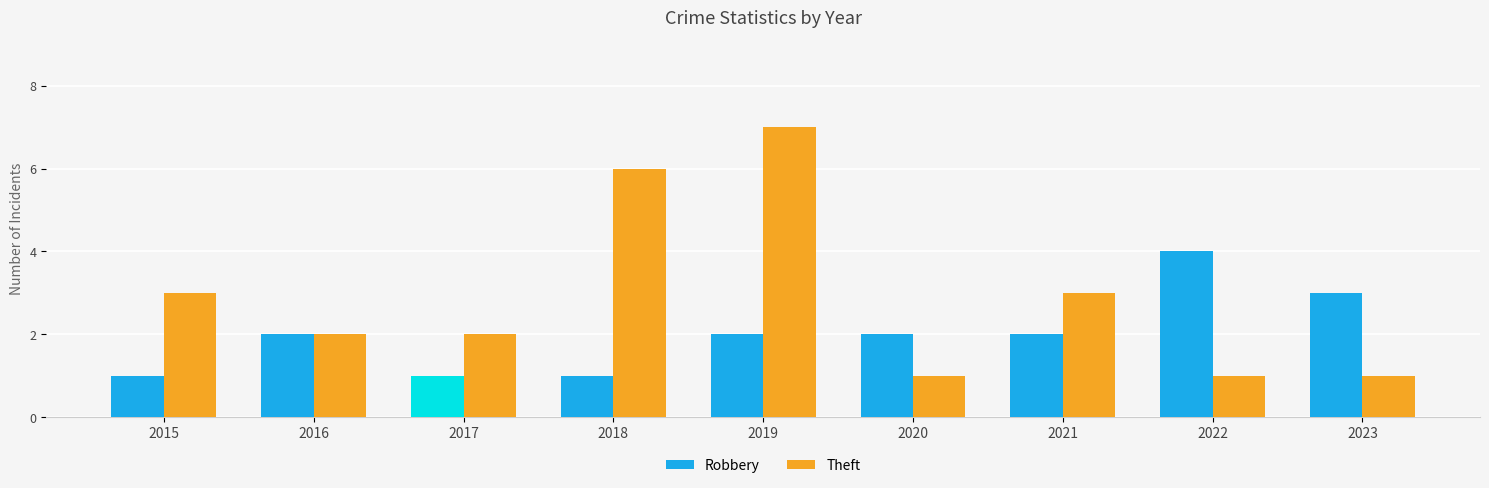

Count the number of categories in the chart.

9